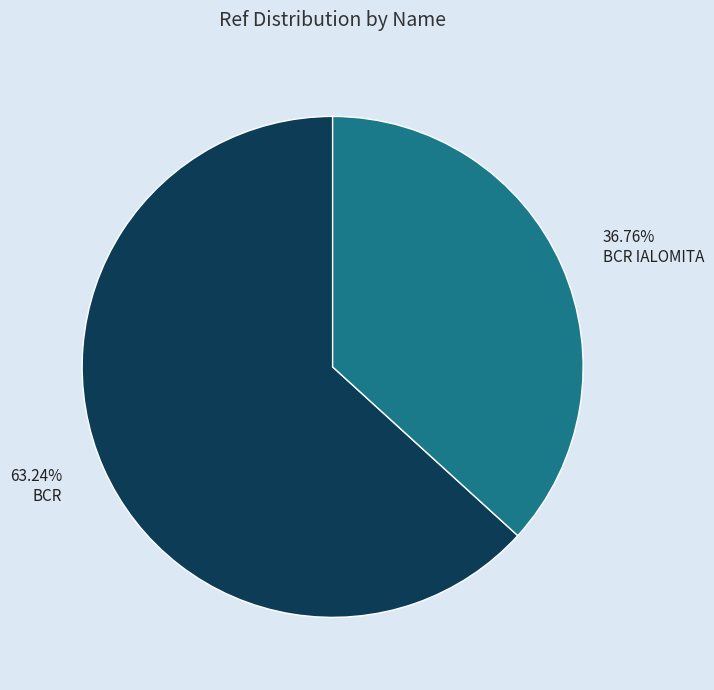

Is there any slice that represents more than half of the pie?

Yes